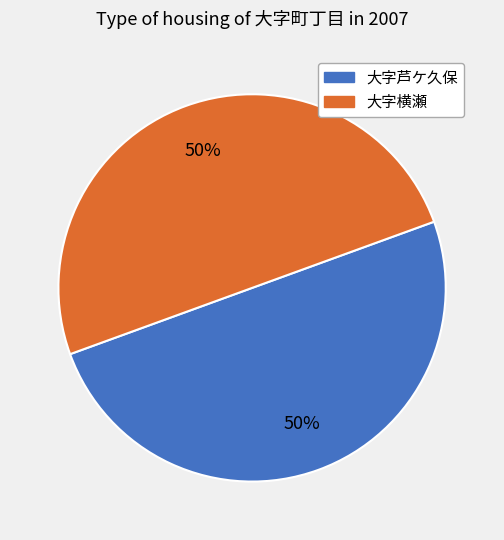

To the nearest percent, what is the average slice percentage?

50%